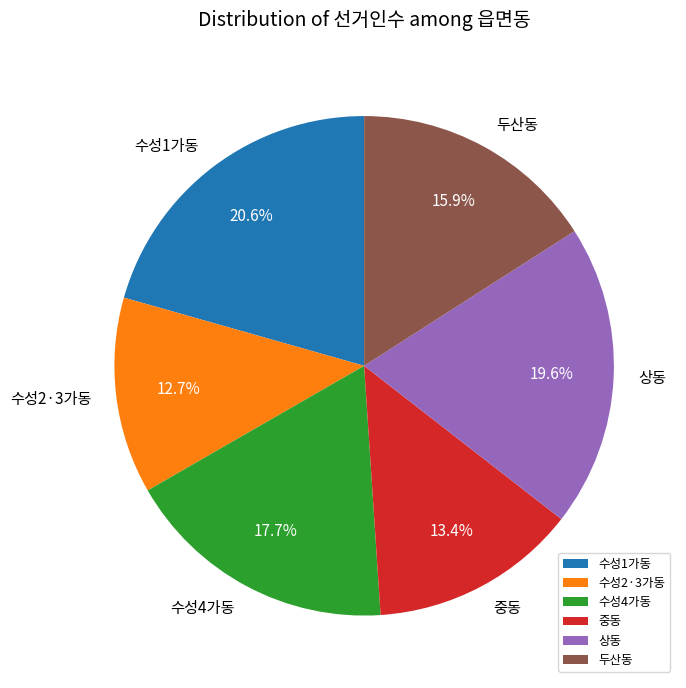

Is there a majority slice in this chart?

No